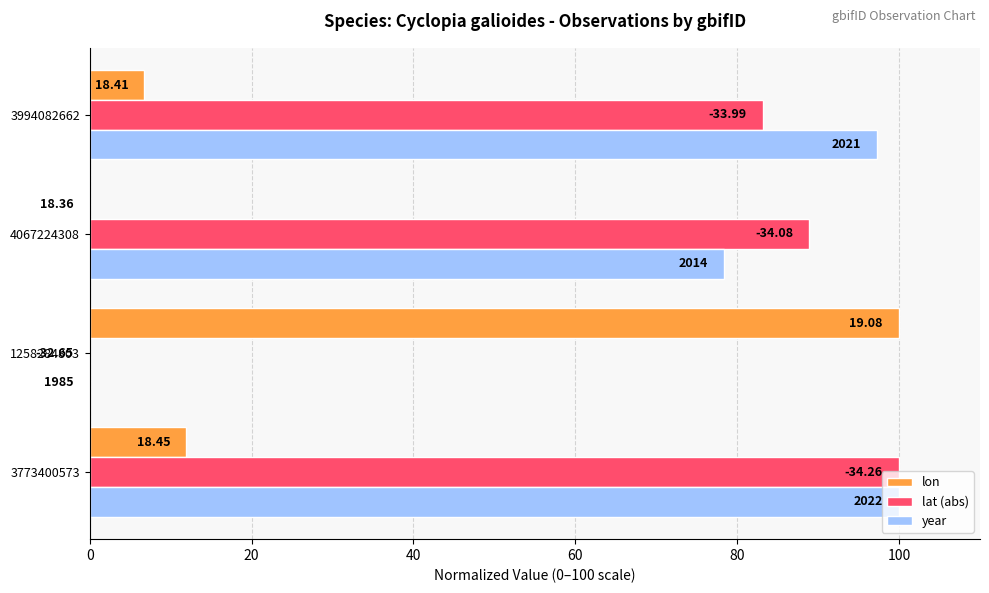

List the series in order of their peak value, highest first.

lon, lat (abs), year